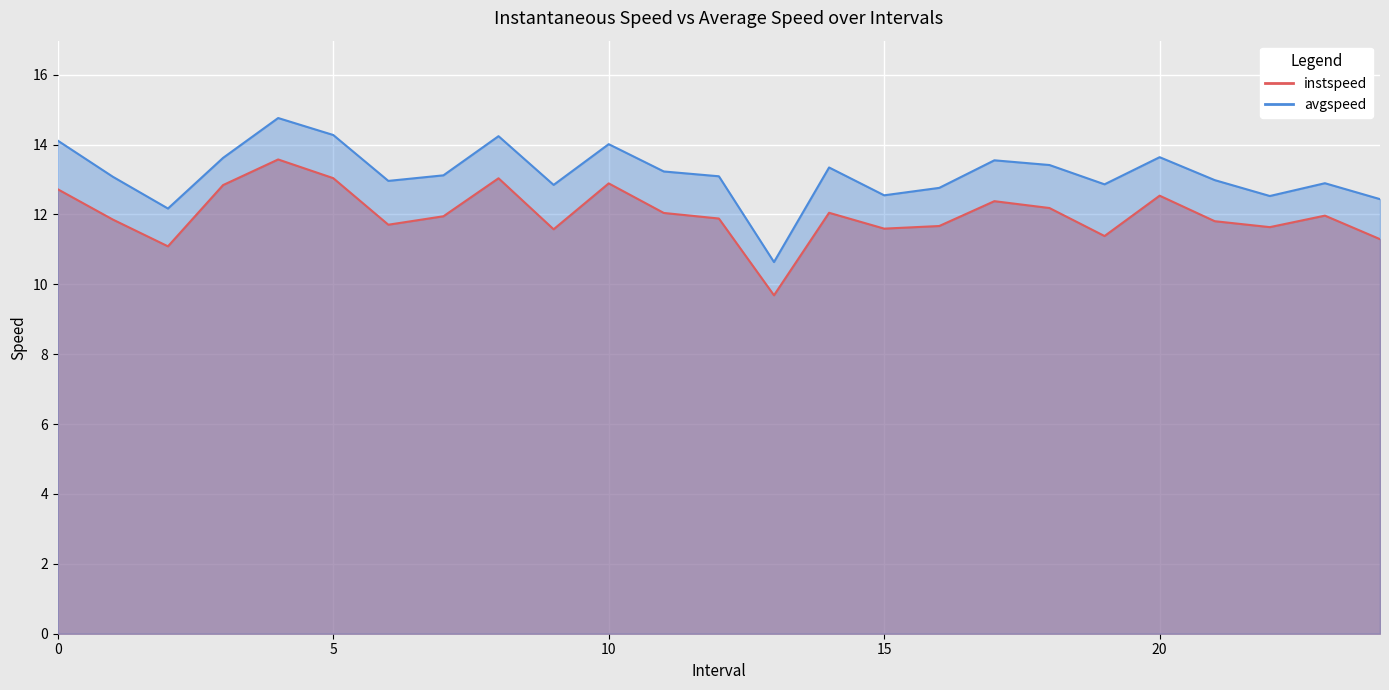

Rank the series at 9.0 from highest to lowest value.

avgspeed, instspeed